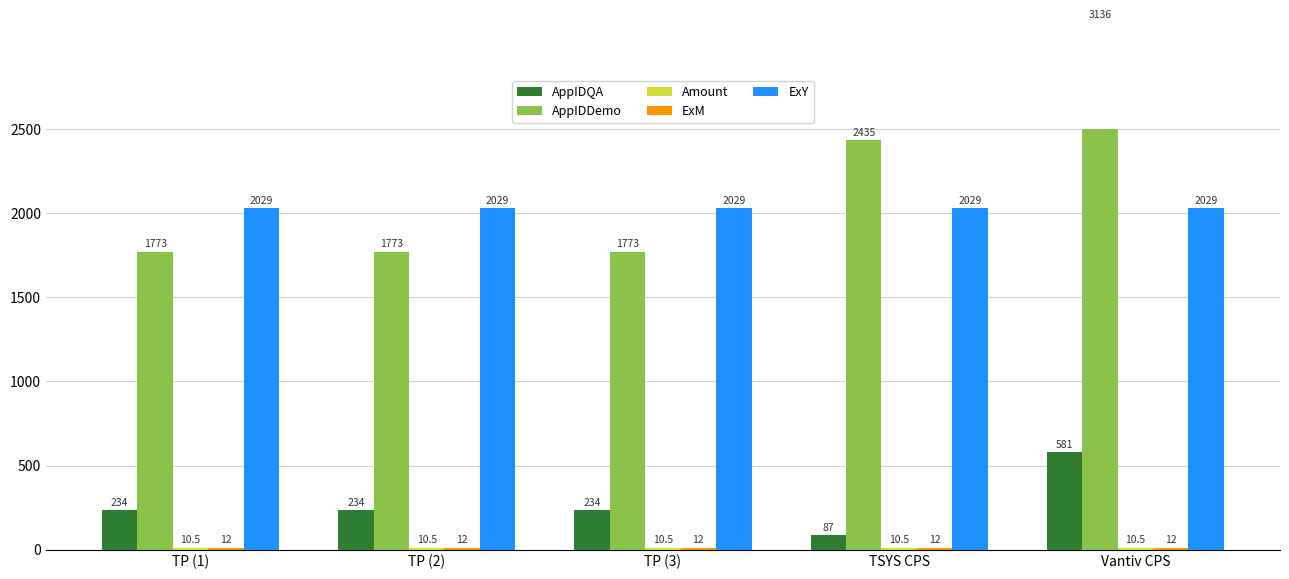

Which series has the largest total across all categories?

AppIDDemo